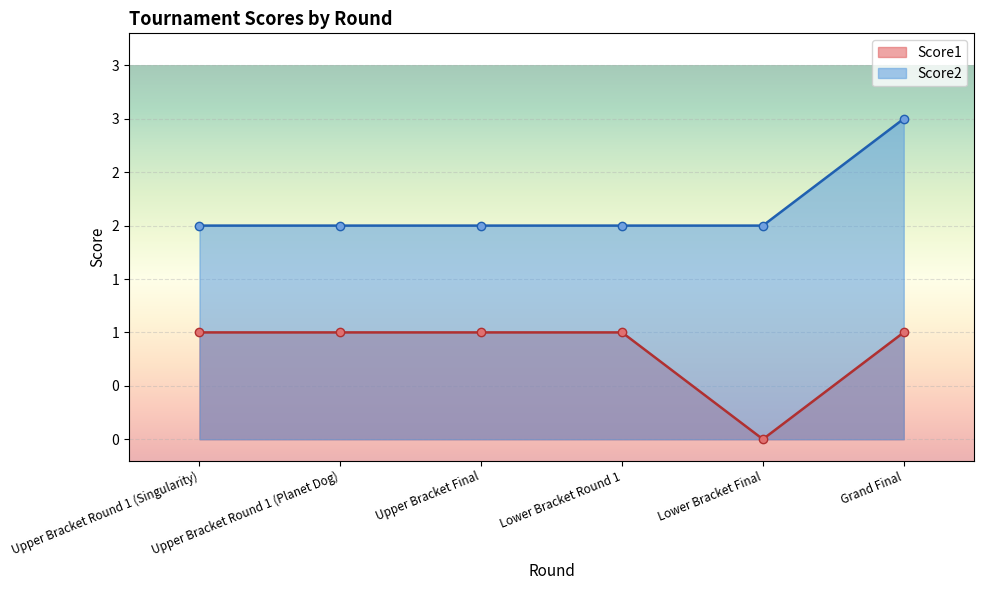

Is it true that Score1 equals 1 at Upper Bracket Round 1 (Singularity)?

True